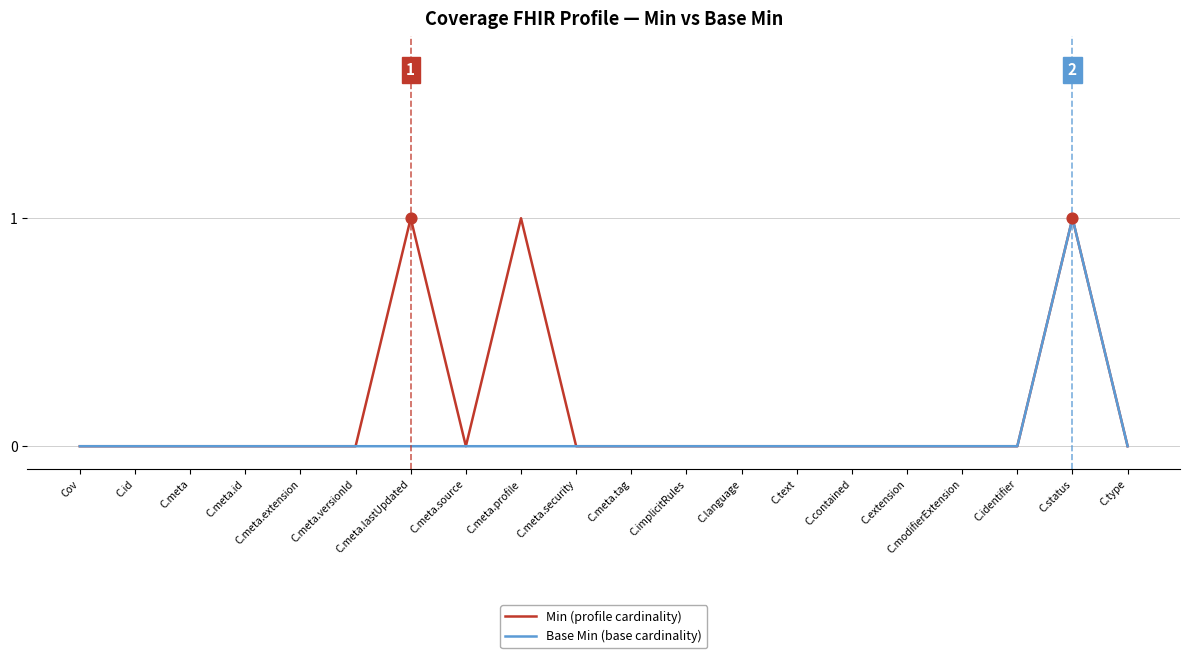

At C.meta.lastUpdated, list the series in order from smallest to largest.

Base Min (base cardinality), Min (profile cardinality)